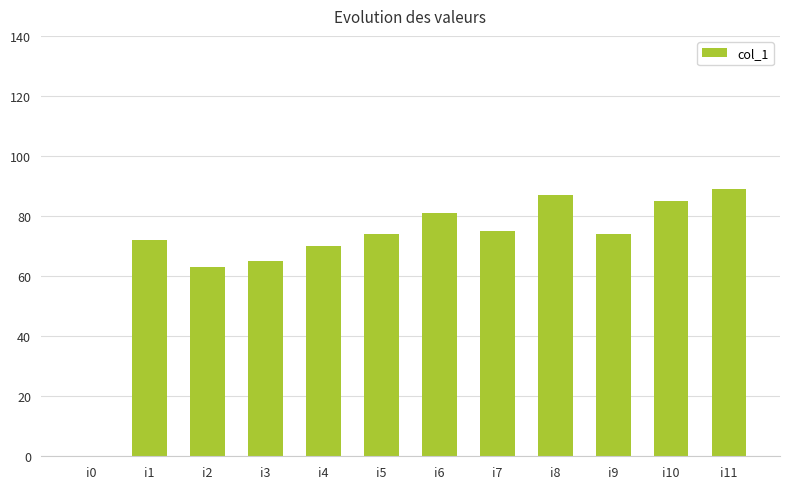

Read the value at i8.

87